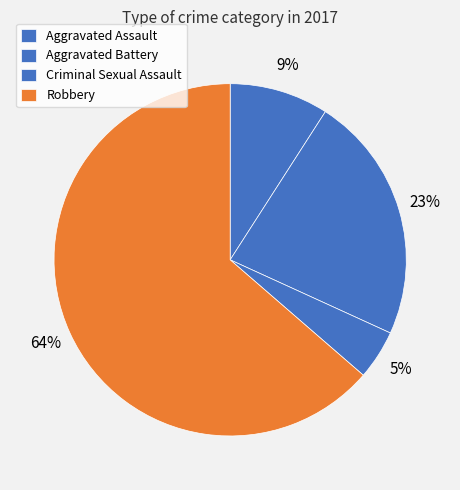

Count the number of slices in the pie.

4